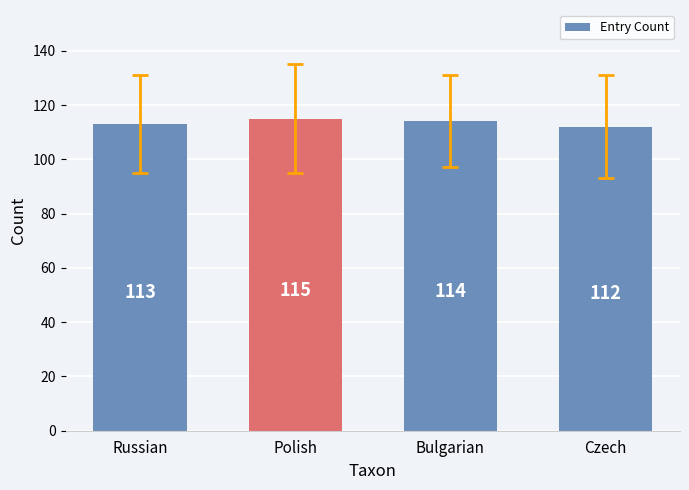

Does the chart contain any negative values?

No